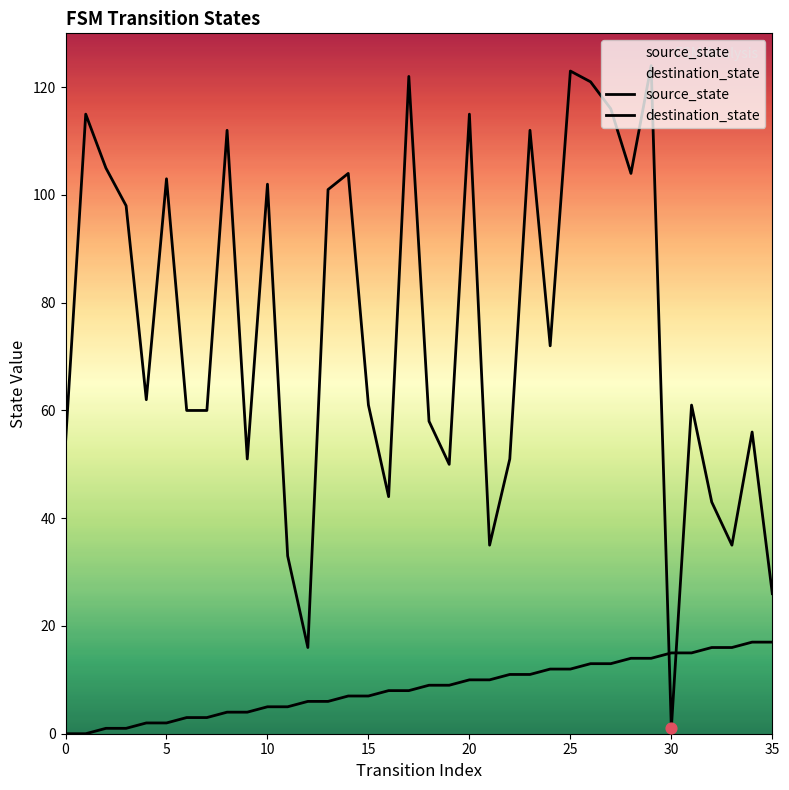

What are all the series names shown in the legend?

source_state, destination_state